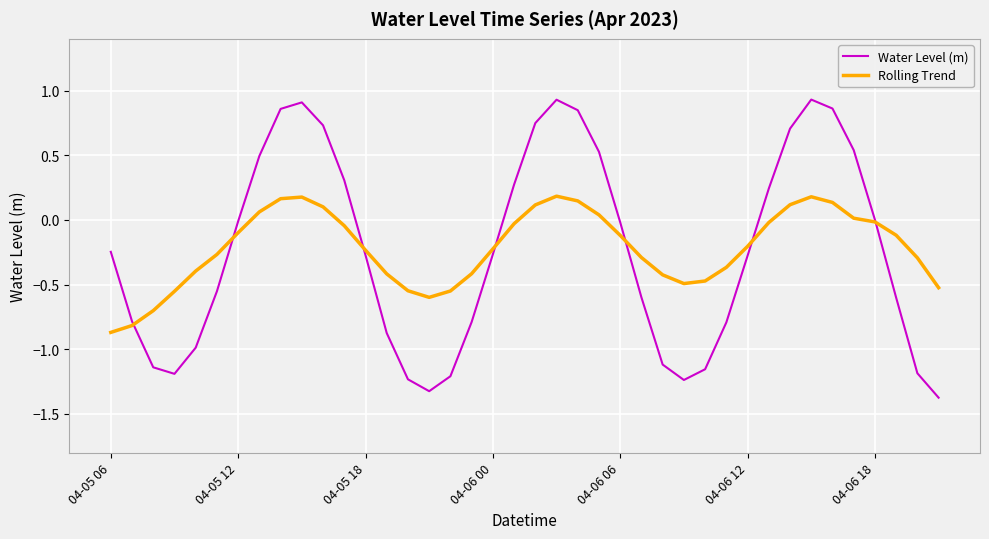

How many interior local valleys does the Rolling Trend series have?

2